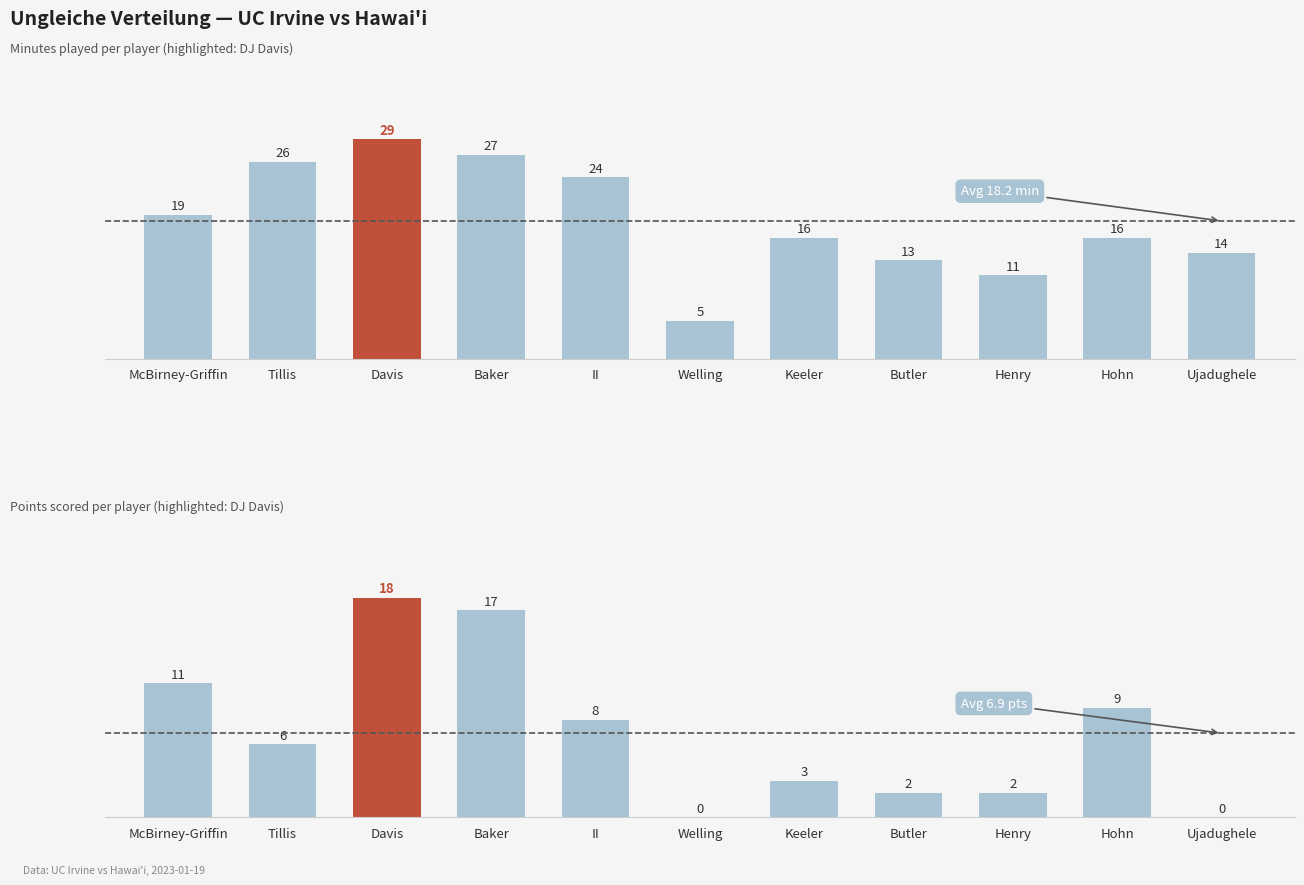

At which category does the chart reach its peak across all series?

Davis